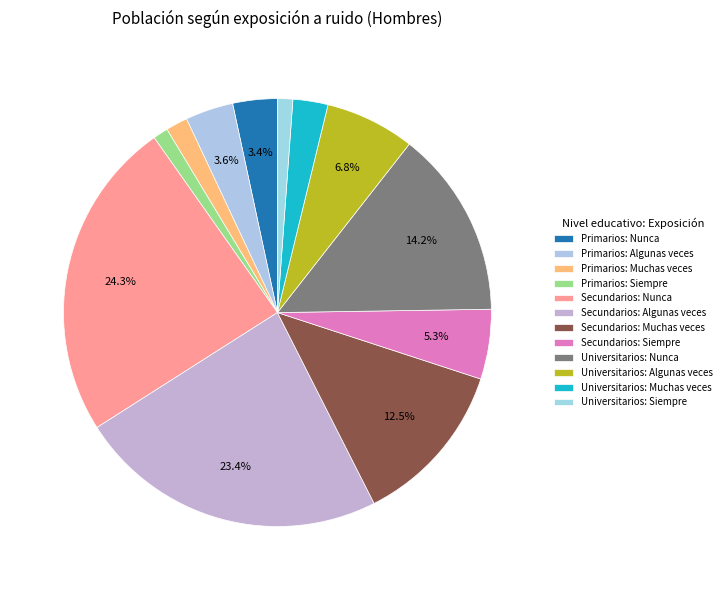

Does any single category account for the majority?

No